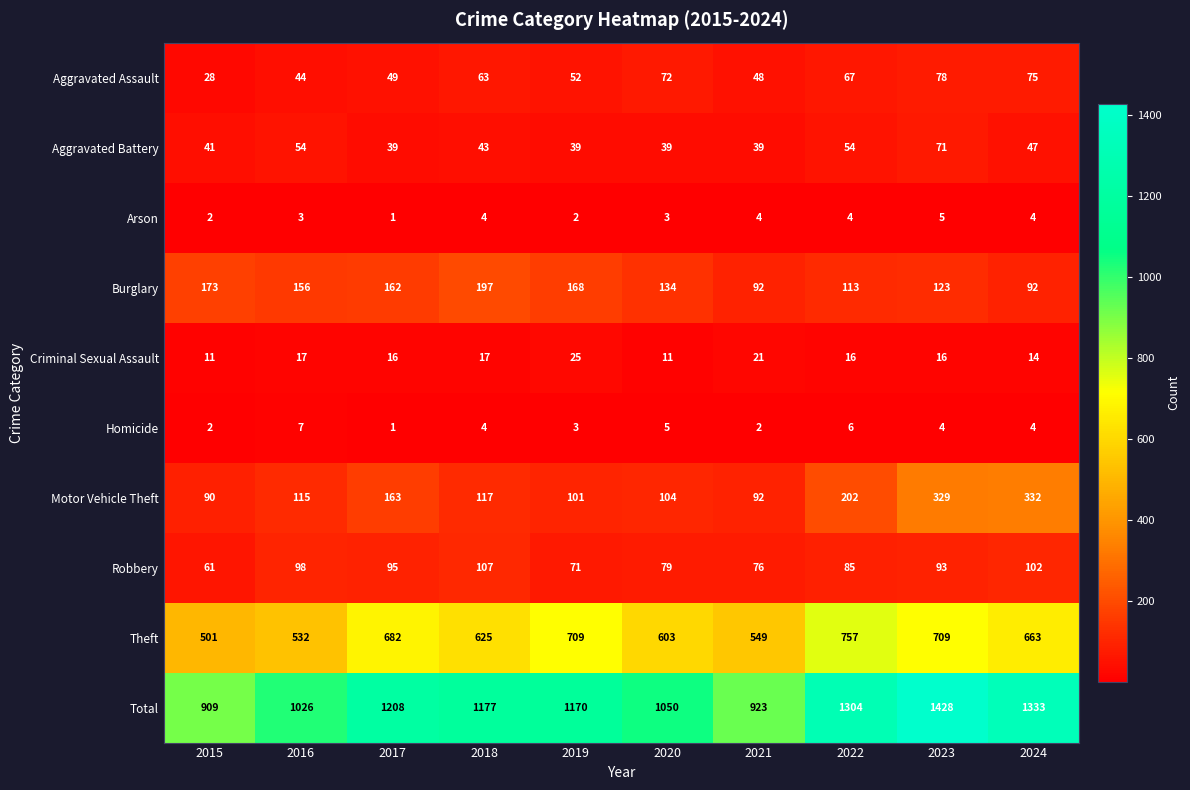

Which series has the largest total across all categories?

Total